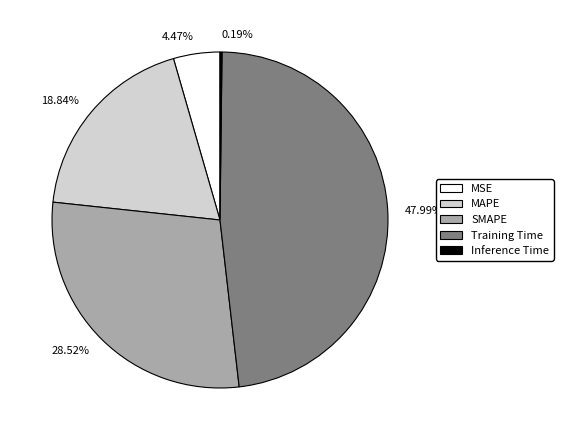

To the nearest percent, what percentage of the pie is MAPE?

19%